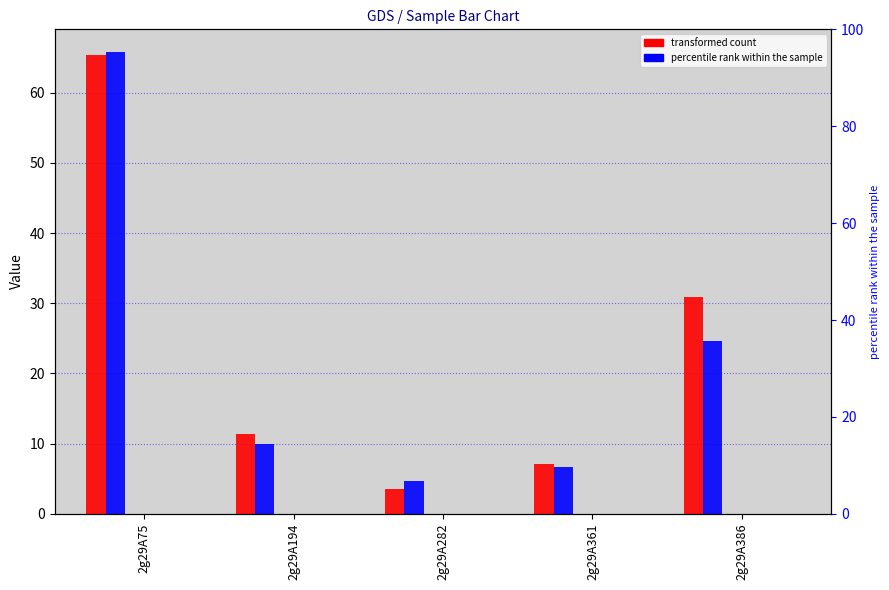

How many groups of bars are there?

5